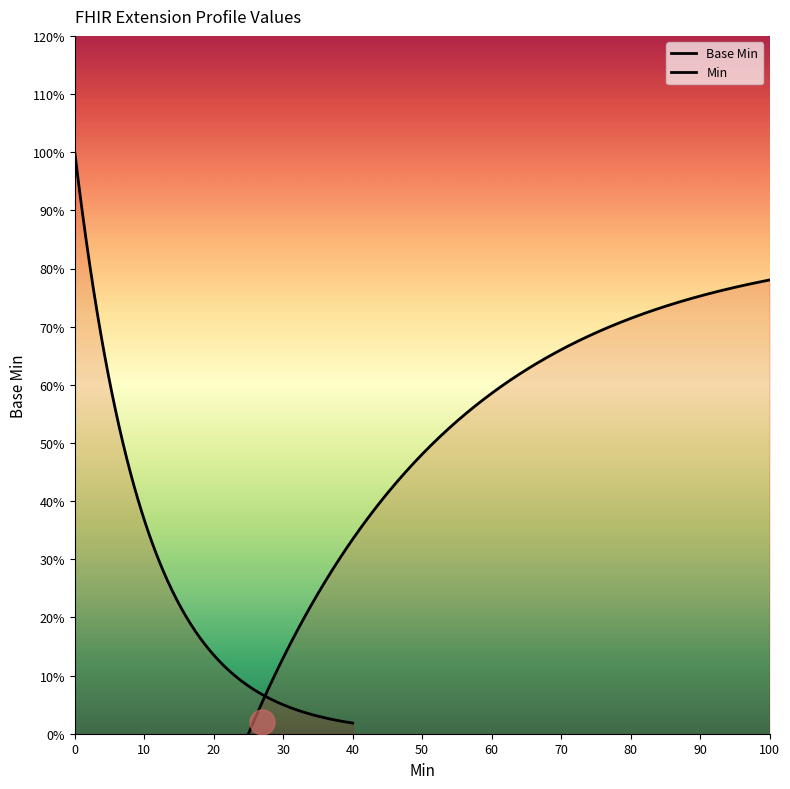

Does the chart display data point markers on the line(s)?

No